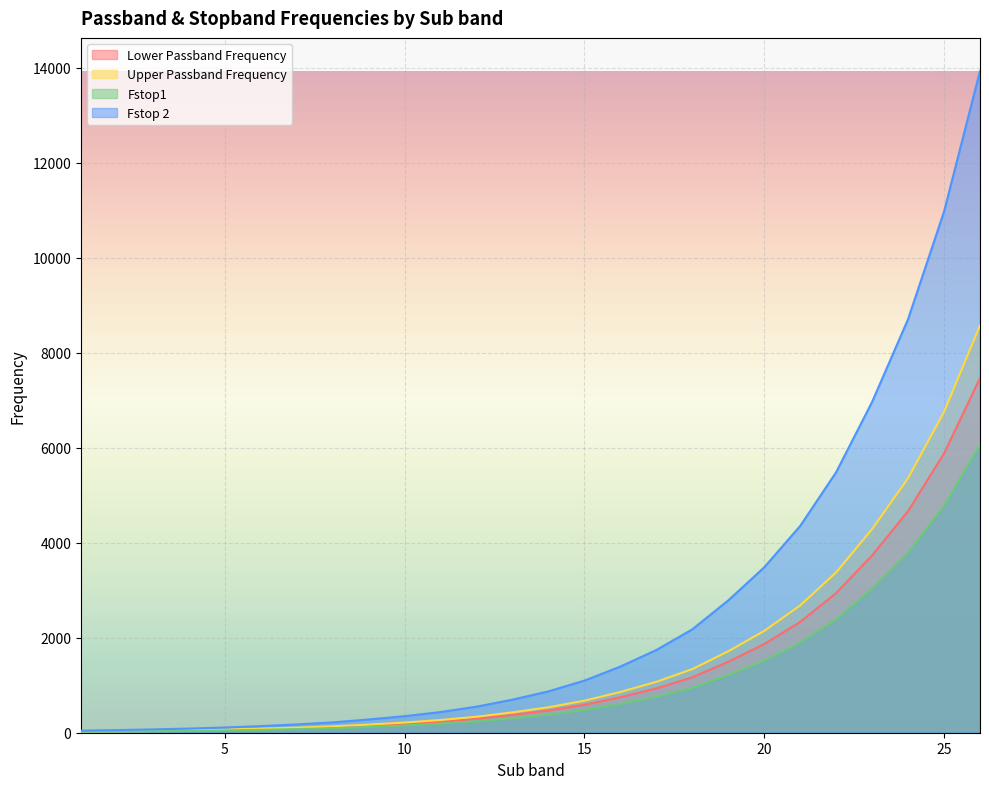

What is the greatest value displayed?

13928.8